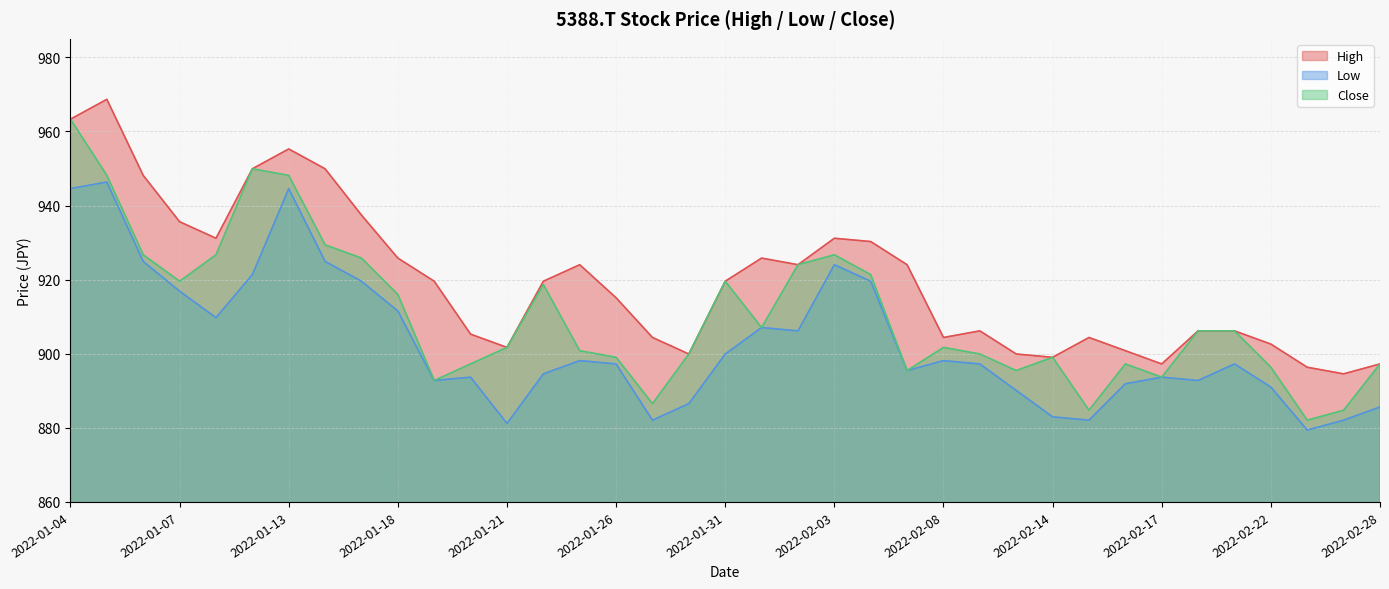

How many lines are shown in the chart?

3